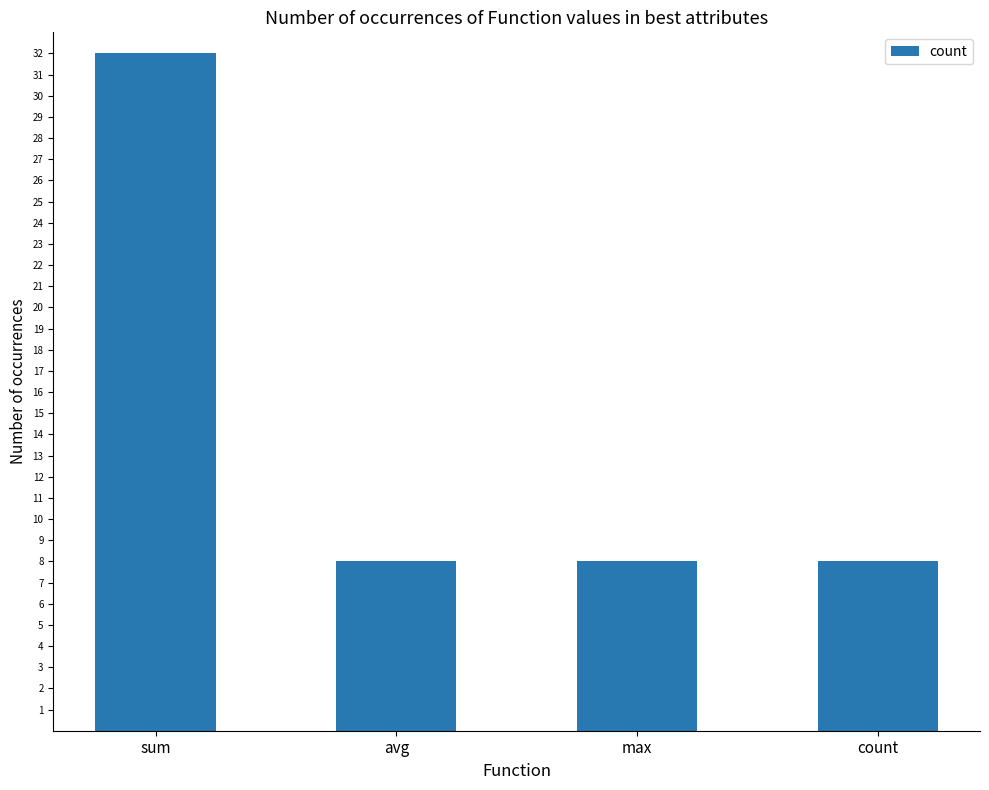

The chart shows a value of 11 at count. True or false?

False